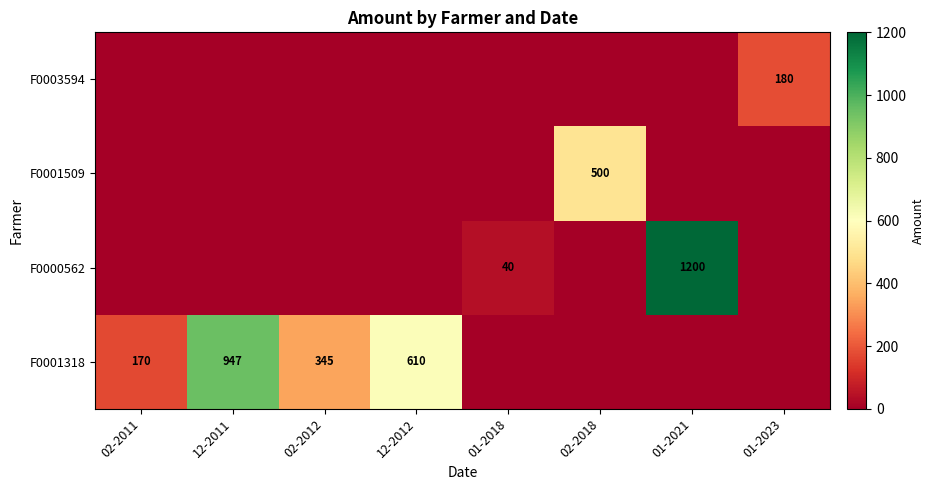

The value of F0000562 at 01-2018 is 40. True or false?

True